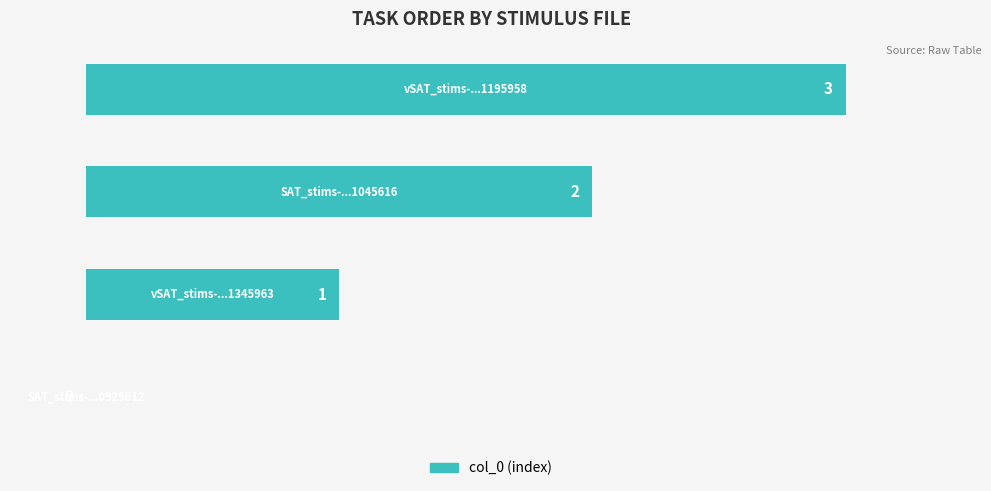

What is the sum of all values?

6